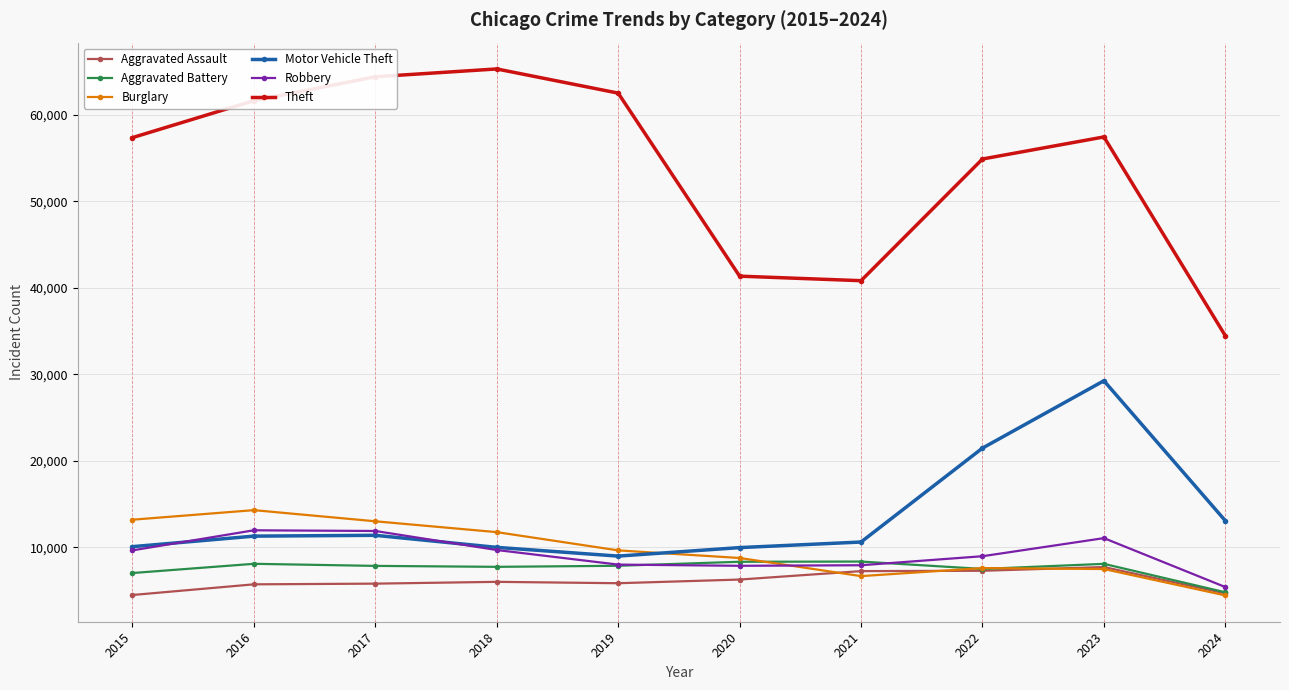

True or false: Theft has a value of 57351 at 2015.

True